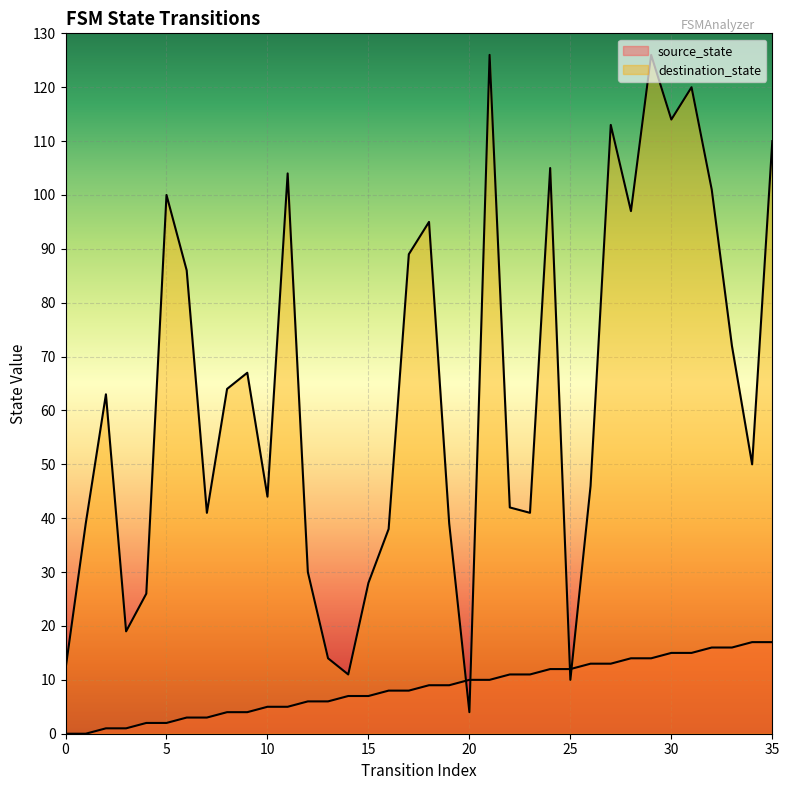

The value of source_state at 15 is 12. True or false?

False